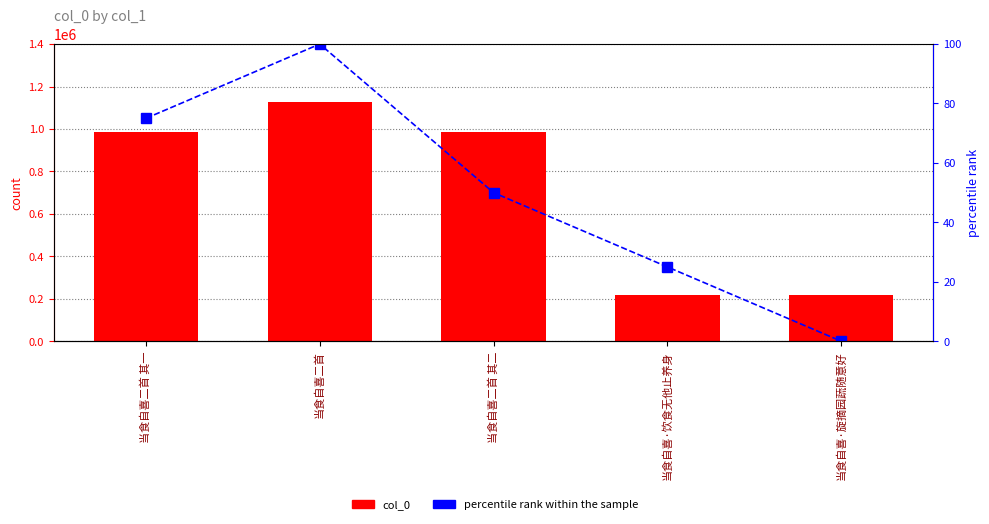

What is the value of the percentile rank within the sample bar at the 3rd from the left?

50